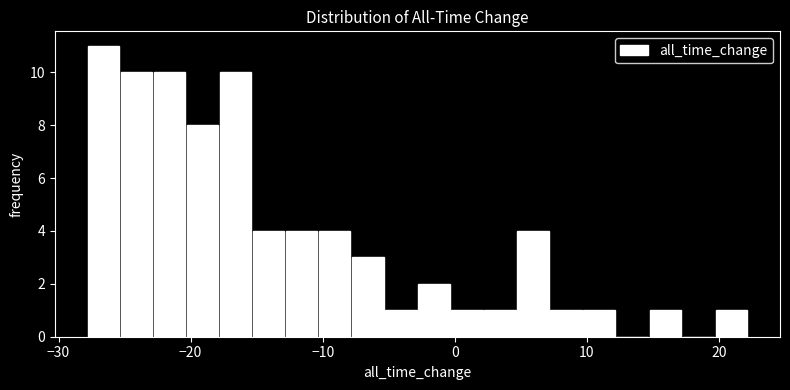

Read against the x-axis, roughly where is the centre of the tallest bar?

-27